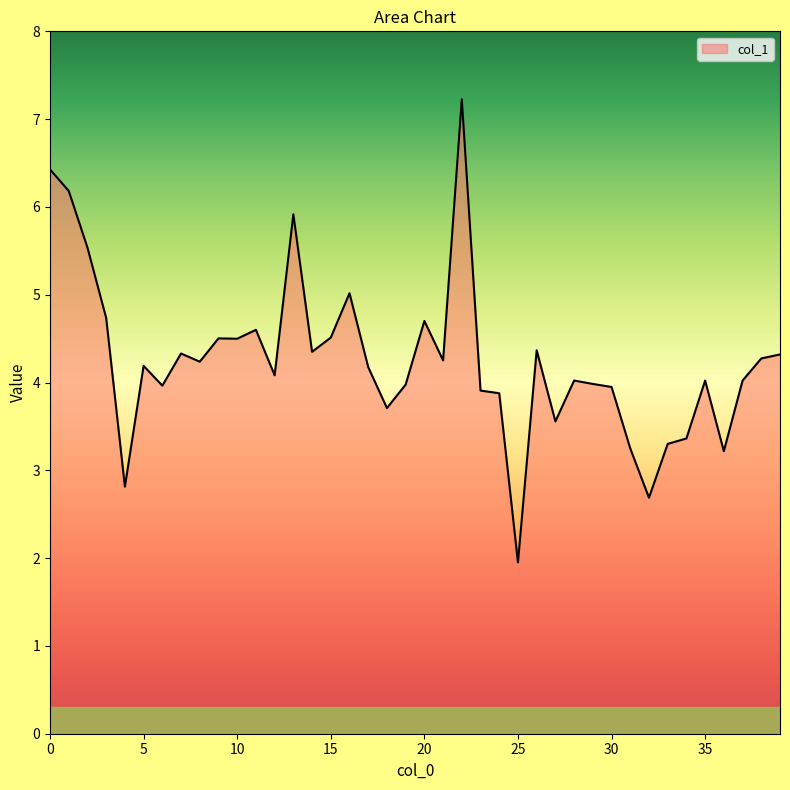

What is the greatest value displayed?

7.2